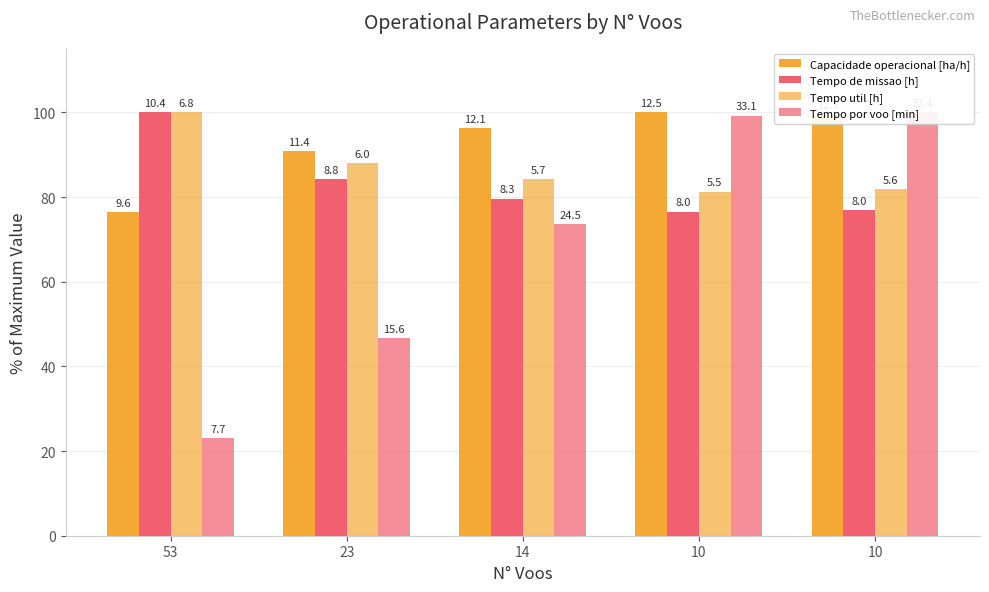

The Tempo util [h] series shows 147.8 at 14. True or false?

False